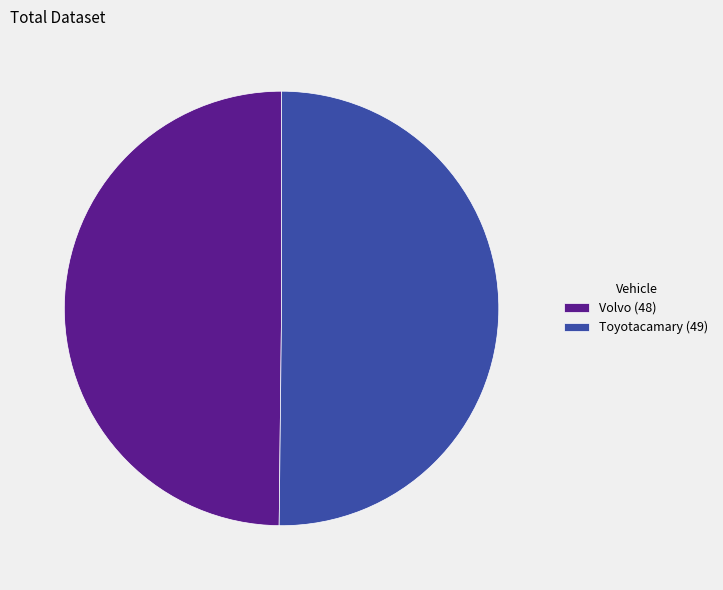

What is the ratio of the value at Volvo (48) to the value at Toyotacamary (49)?

1.0